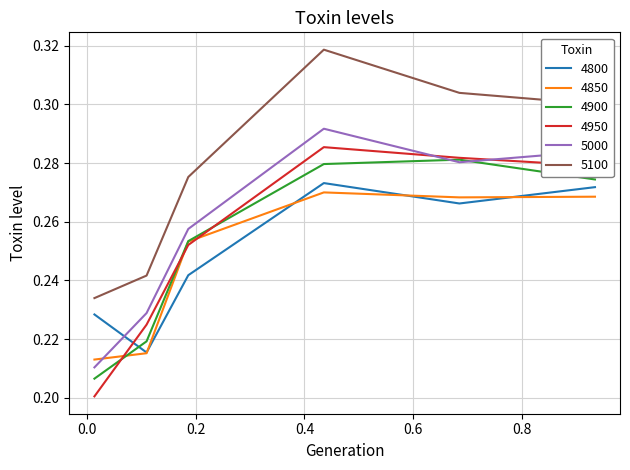

True or false: 5100 and 4900 cross at least once.

False